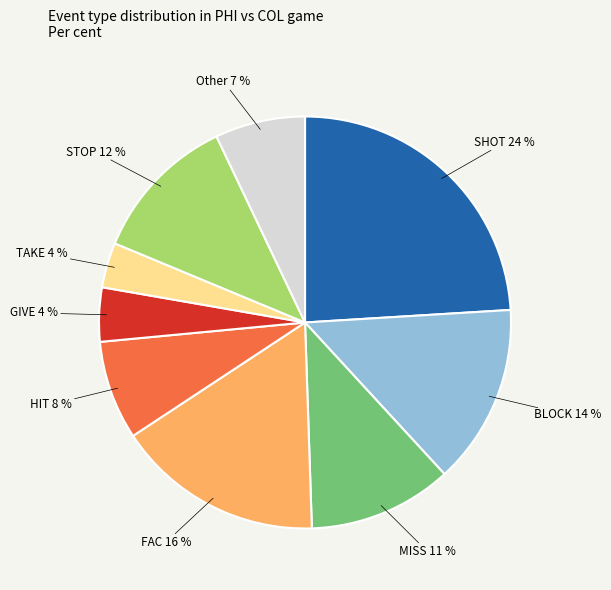

Is there any slice that represents more than half of the pie?

No